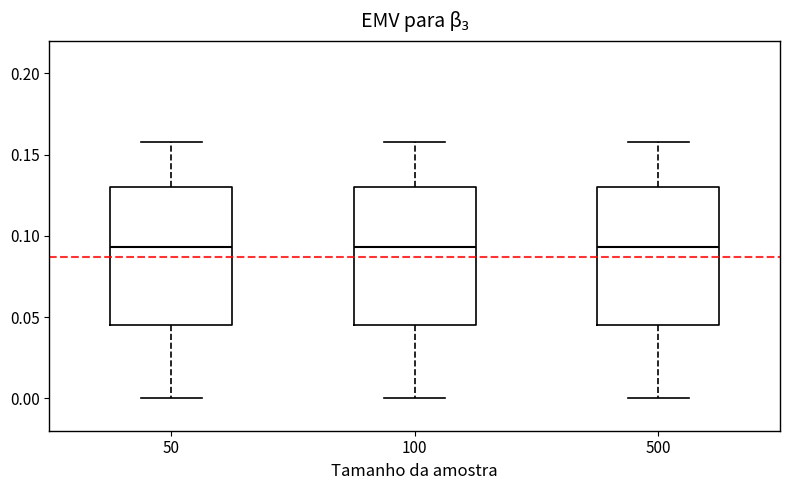

Reading left to right, transcribe this box plot: for each box, give where its median line is, the range the box spans, and where its two whiskers end, as read against the y-axis. The values are not printed on the chart, so give them approximately, as read against the axis.

50: median 0.095, box 0.045 to 0.130, whiskers 0.000 to 0.160
100: median 0.095, box 0.045 to 0.130, whiskers 0.000 to 0.160
500: median 0.095, box 0.045 to 0.130, whiskers 0.000 to 0.160